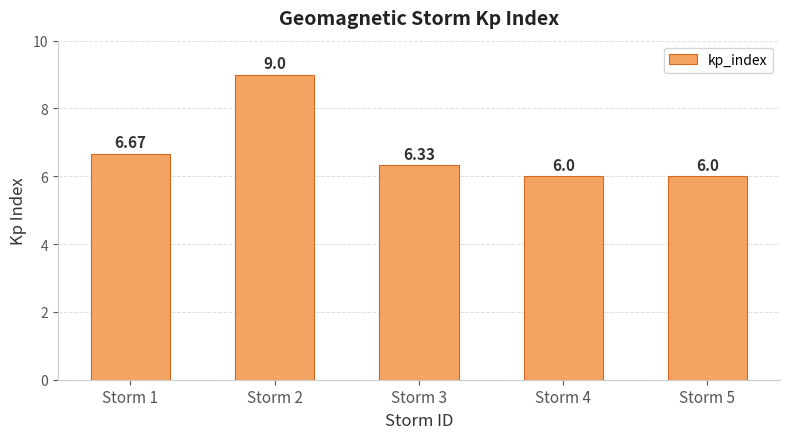

Reading left to right, transcribe all the data shown in this chart.

Storm 1=6.7	Storm 2=9.0	Storm 3=6.3	Storm 4=6.0	Storm 5=6.0